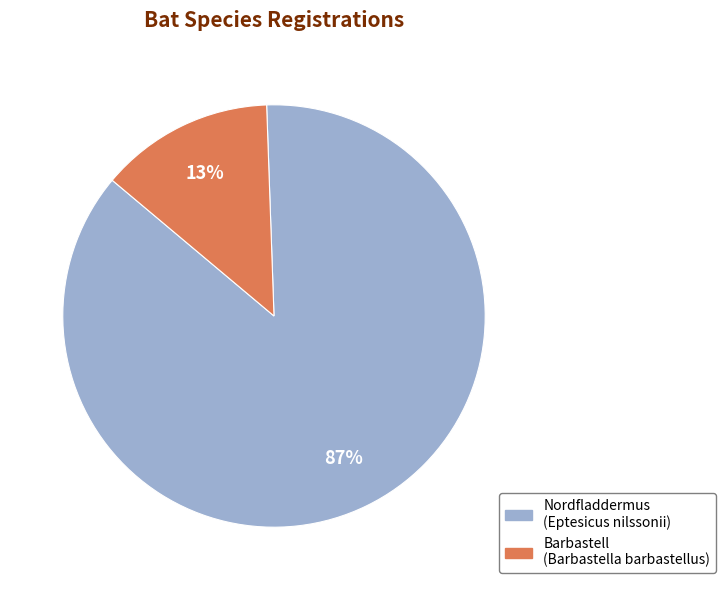

How many segments does this pie chart have?

2